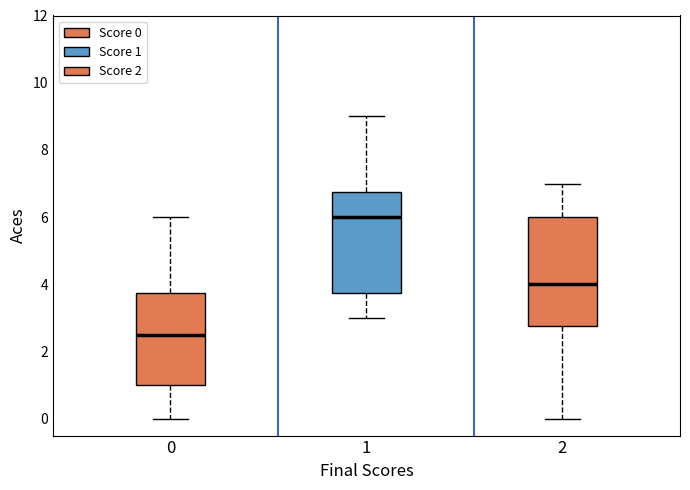

Comparing the boxes themselves (not the whiskers), which one is the tallest?

2